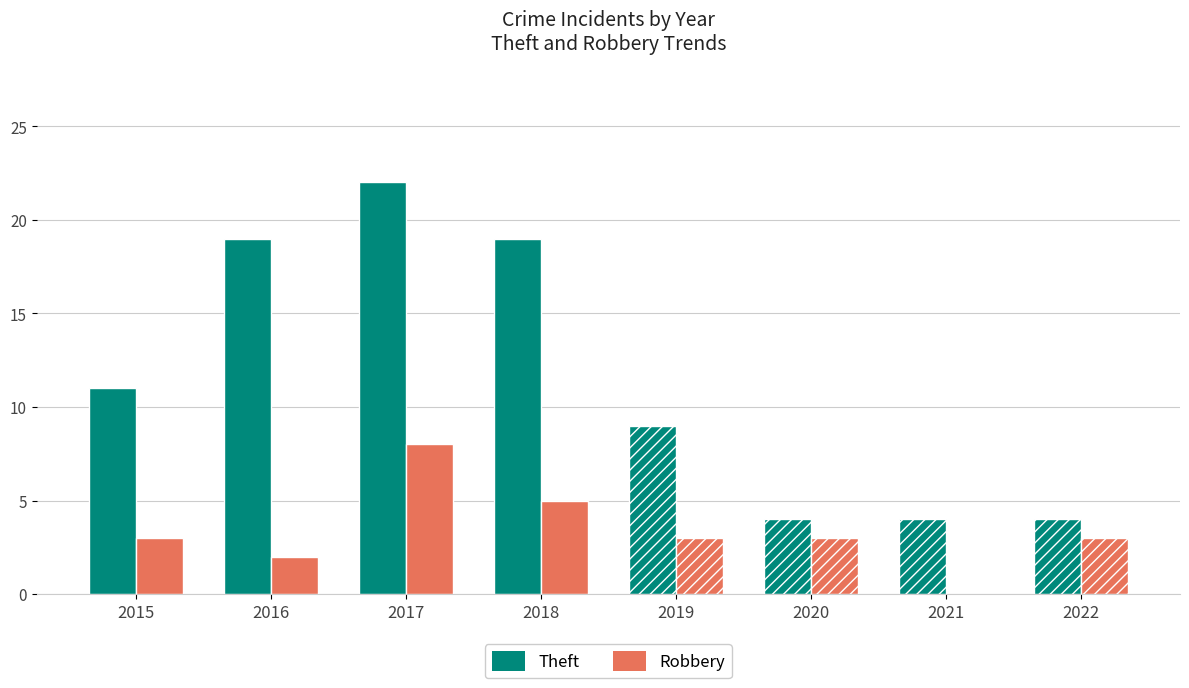

Is it true that Robbery equals 2 at 2016?

True